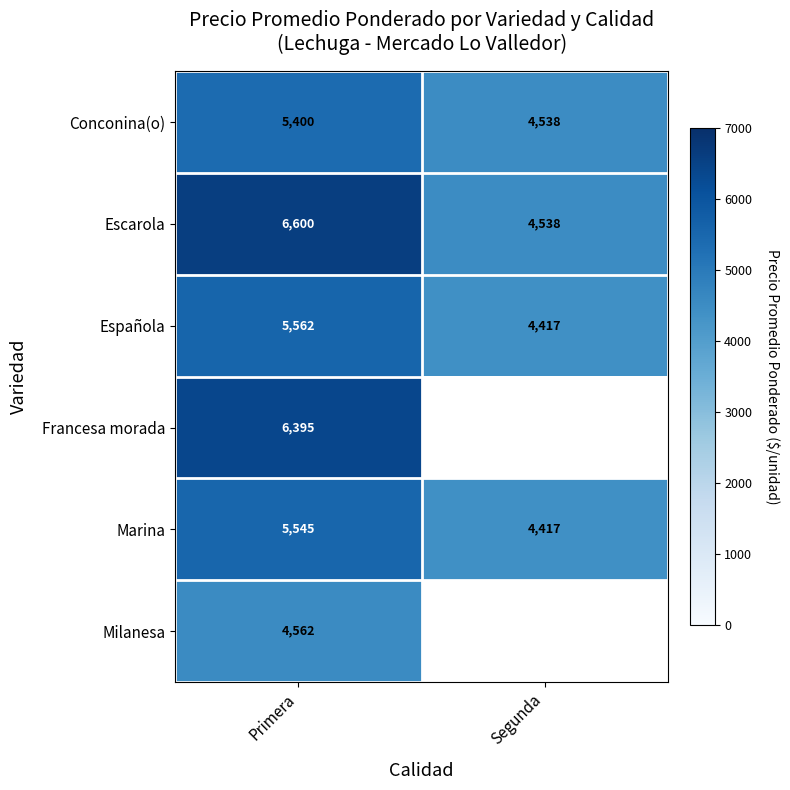

The Escarola series shows 2603 at Segunda. True or false?

False